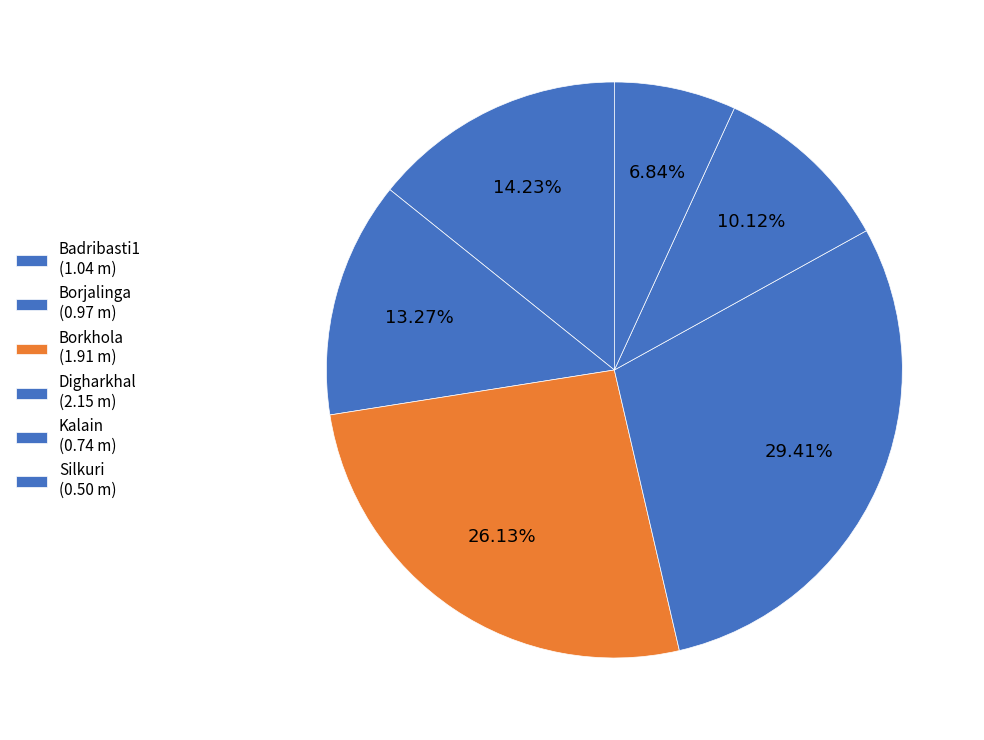

Count the number of slices in the pie.

6